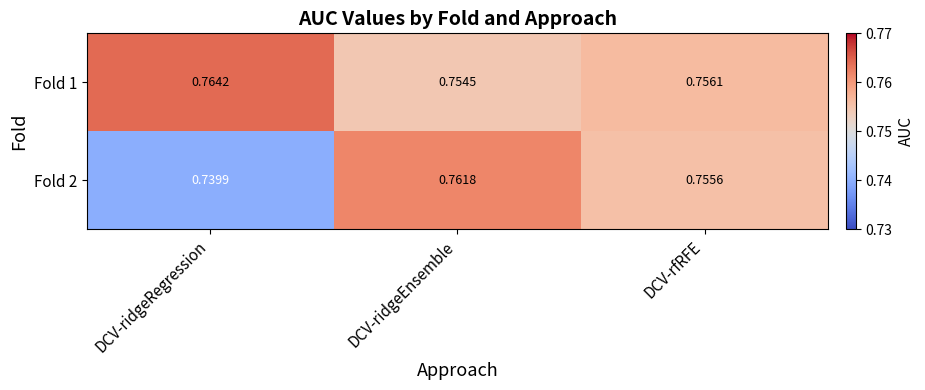

Which category has the lowest value across all series?

DCV-ridgeRegression